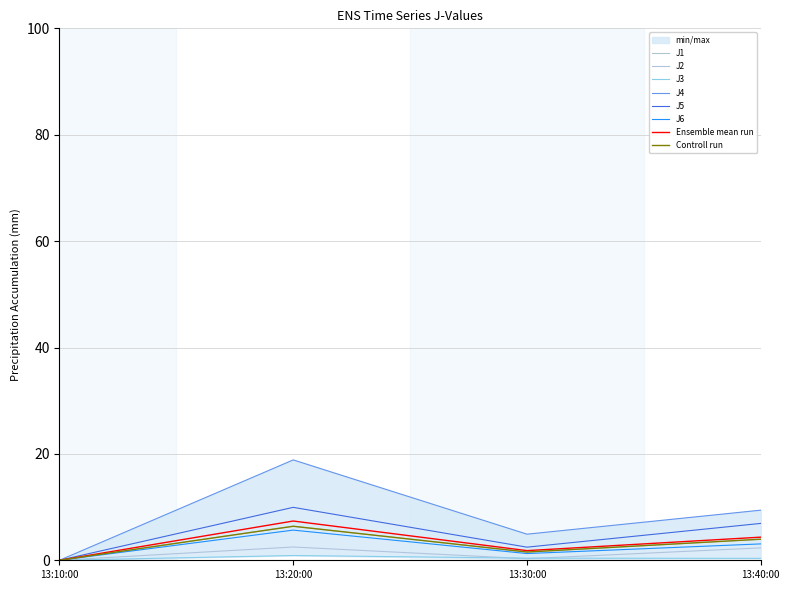

At which category does the chart reach its minimum across all series?

13:10:00